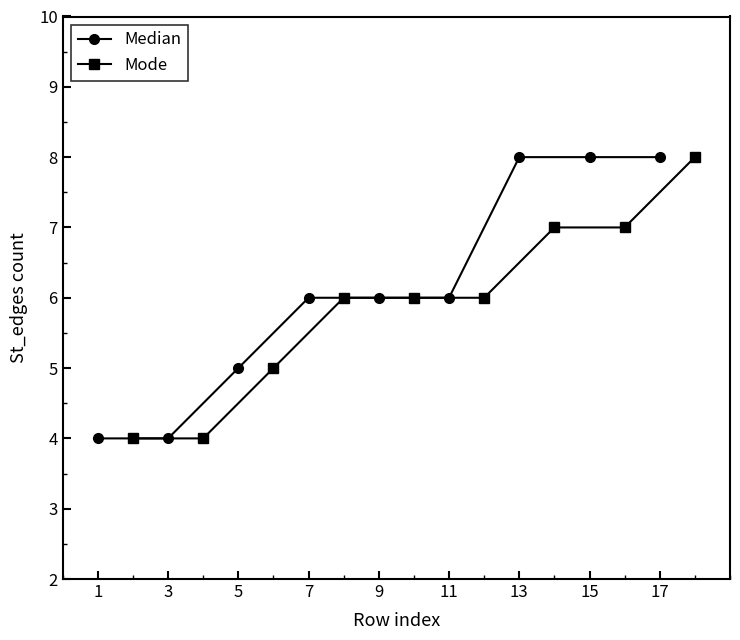

What is the maximum value shown in the chart?

8